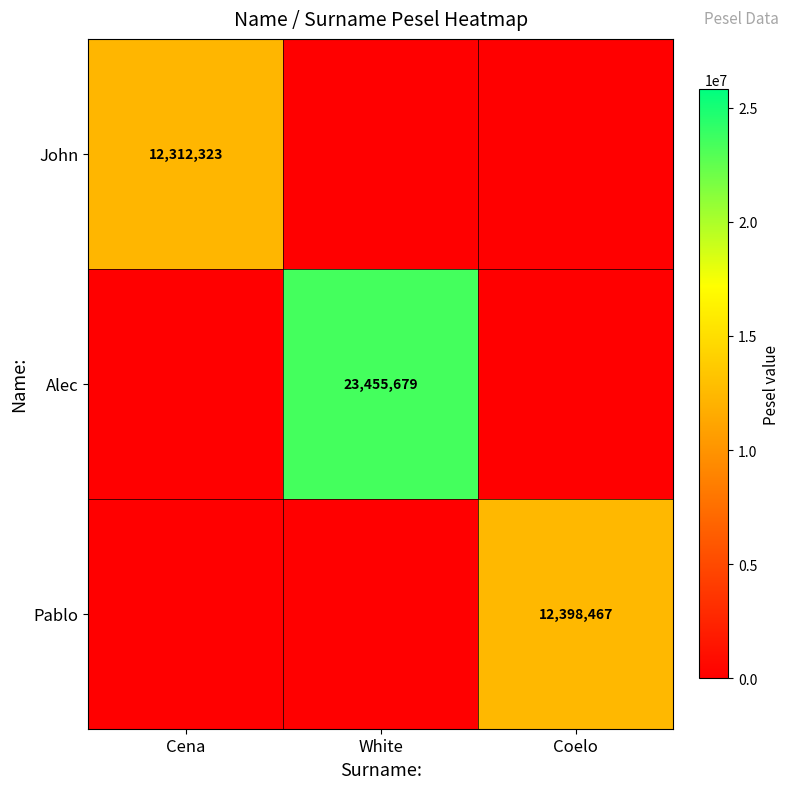

Is the value of John at Cena greater than the value of Pablo at Coelo?

No